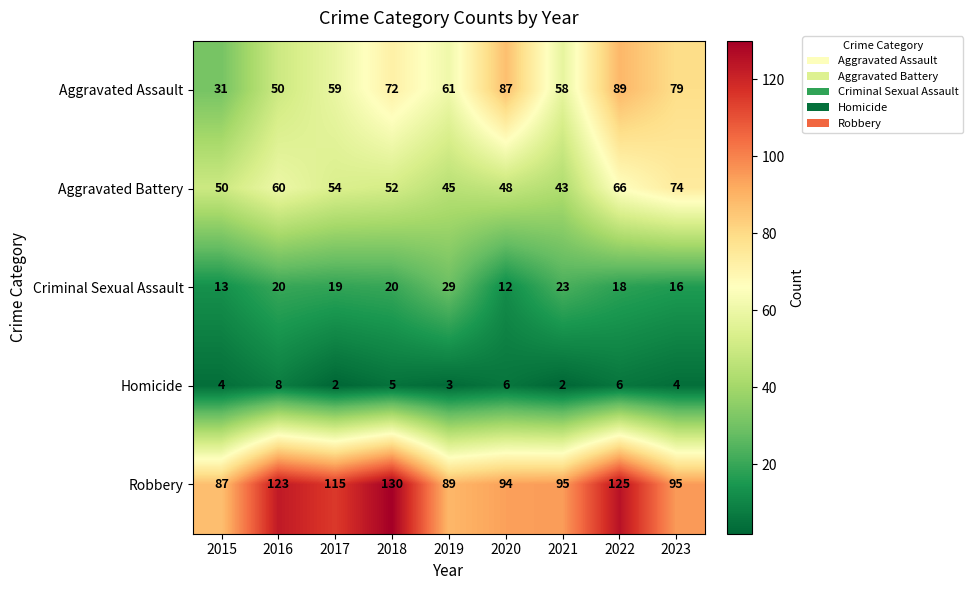

Which category has the lowest value in the Robbery series?

2015